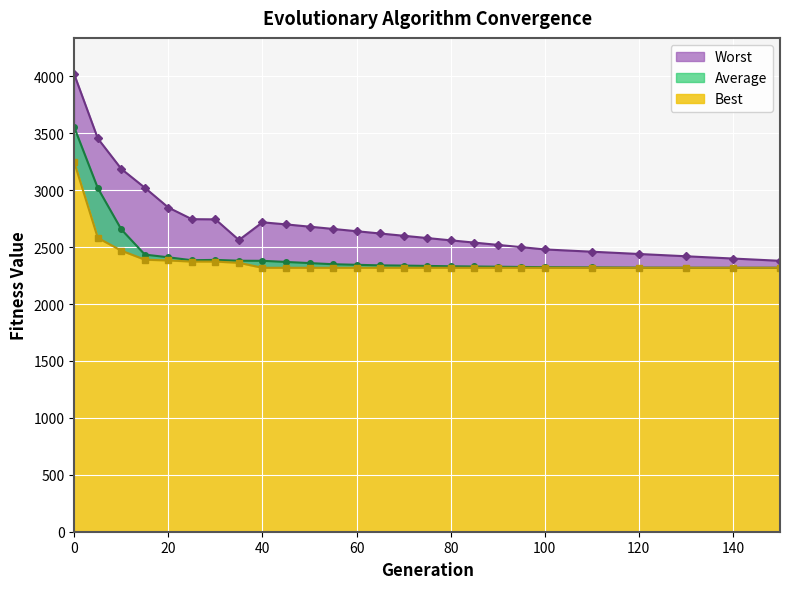

What is the difference between the maximum and minimum values in the Average series?

1233.6